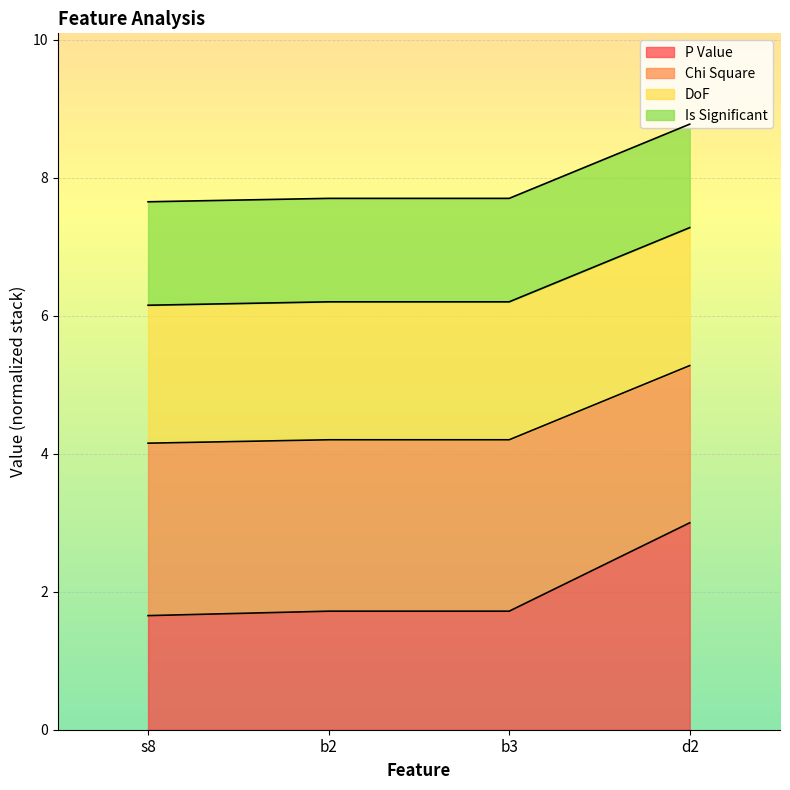

What is the total value across all series at s8?

7.7